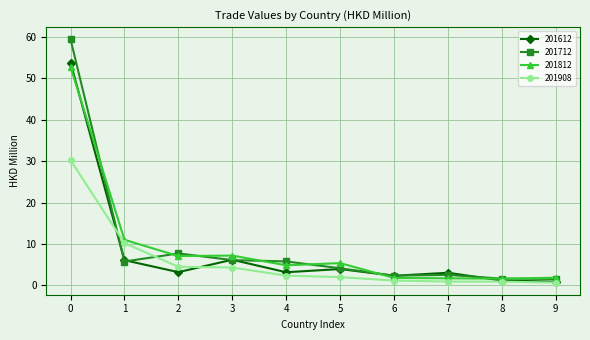

Is it true that 201908 equals 0.7 at 9?

True